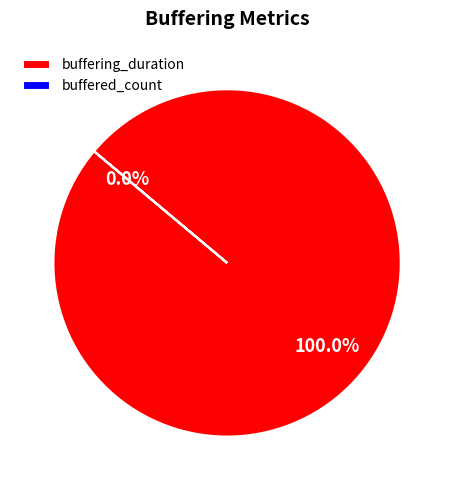

Which category has the smallest portion of the pie?

buffered_count